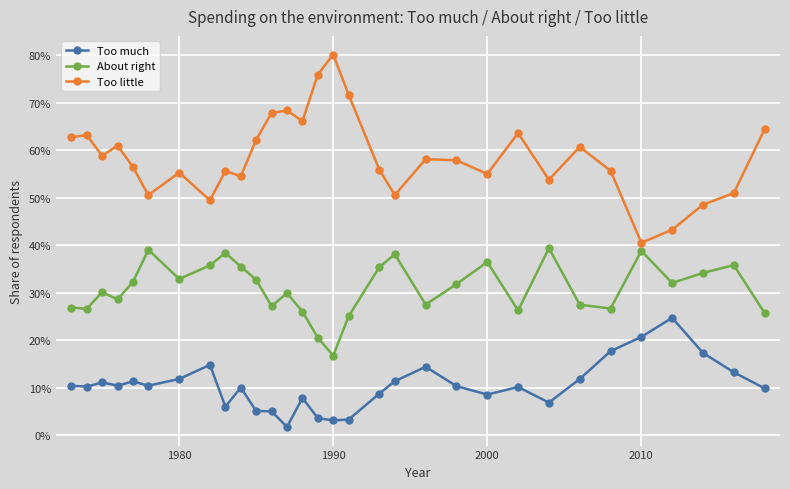

True or false: About right and Too little cross at least once.

False